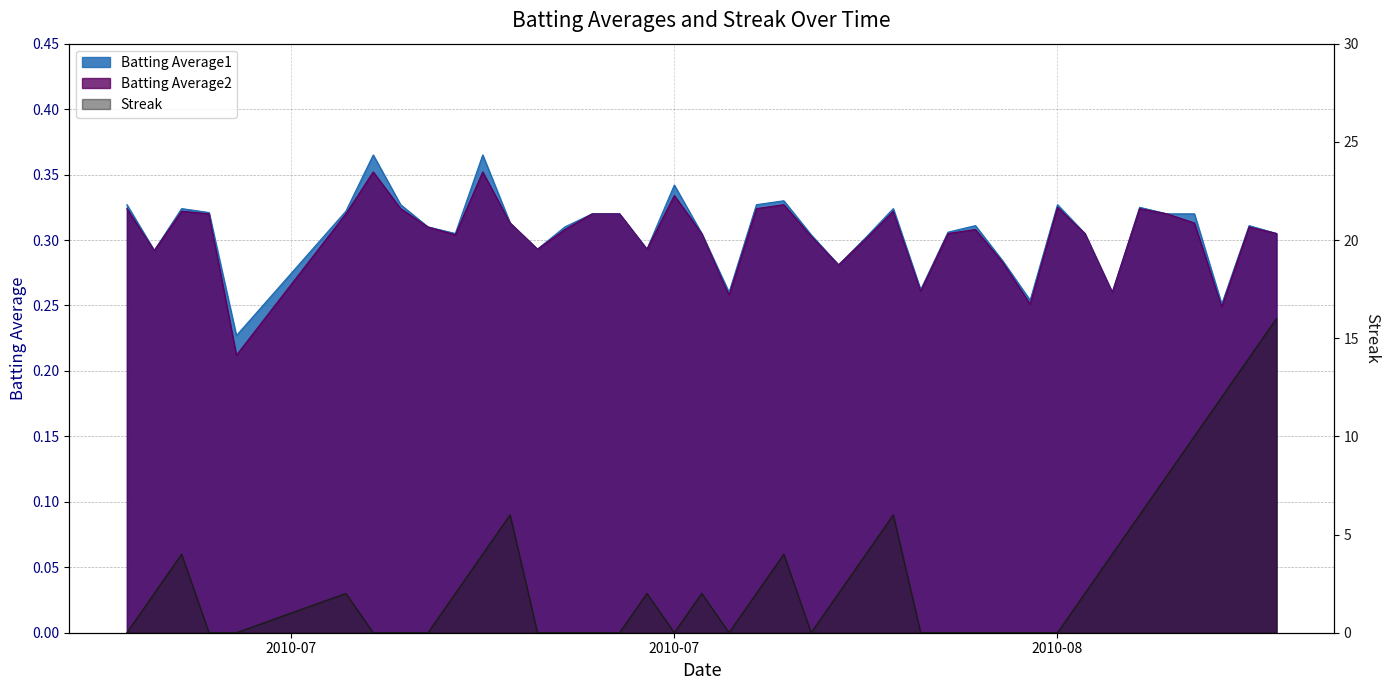

The Batting Average2 series shows 0.5 at 2010-07-19. True or false?

False